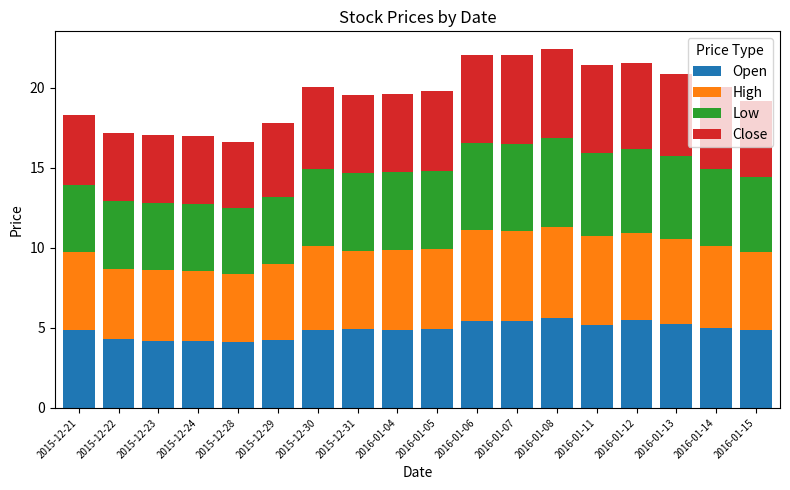

What is the total value across all series at 2016-01-06?

22.0